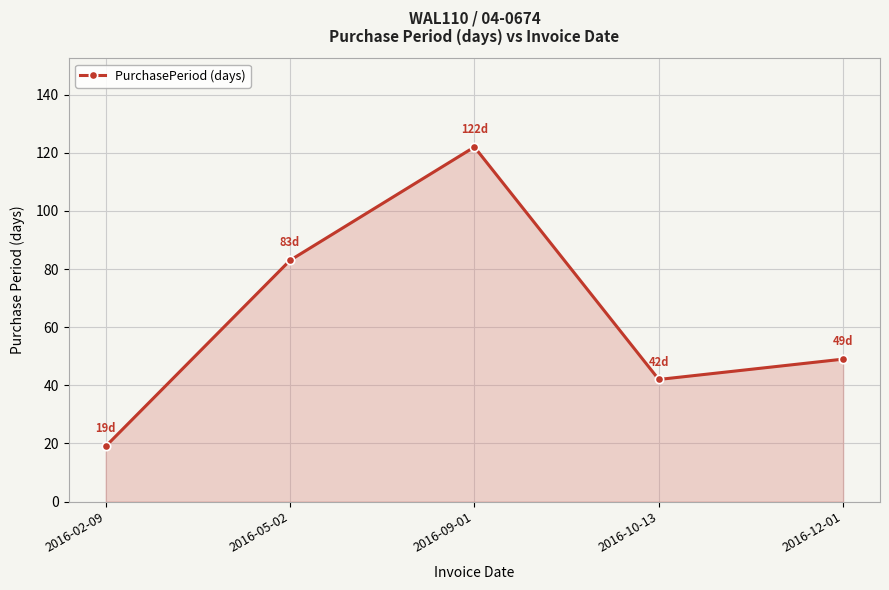

What is the change in value from 2016-10-13 to 2016-12-01?

+7